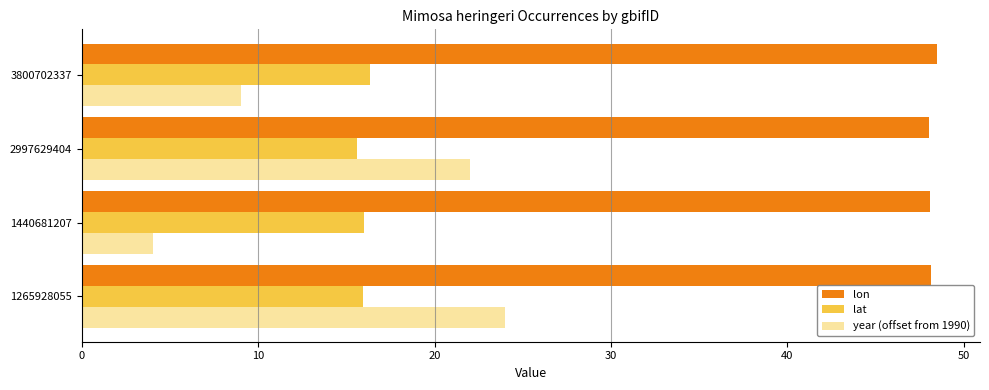

Rank the series by their maximum value, from lowest to highest.

lat, year (offset from 1990), lon